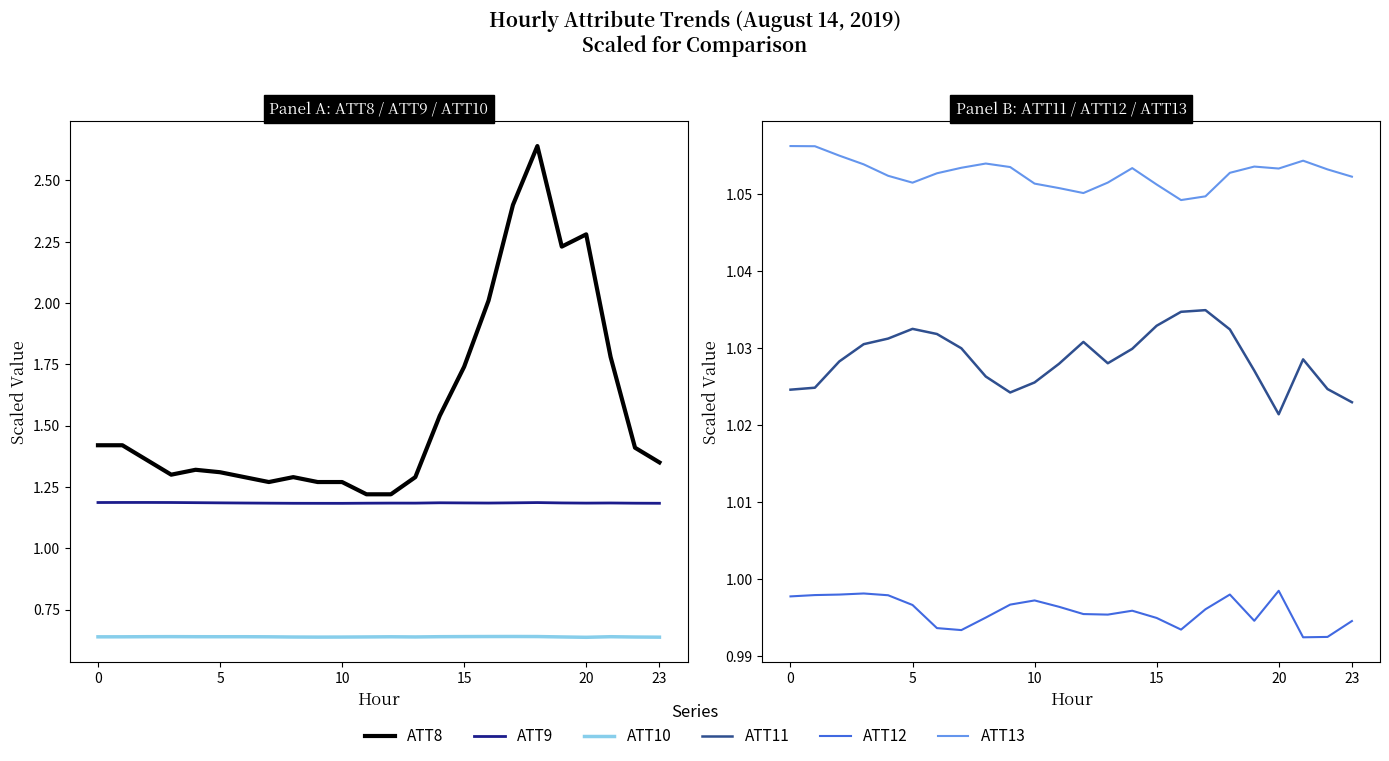

True or false: ATT13 has a value of 1.9 at 19.

False